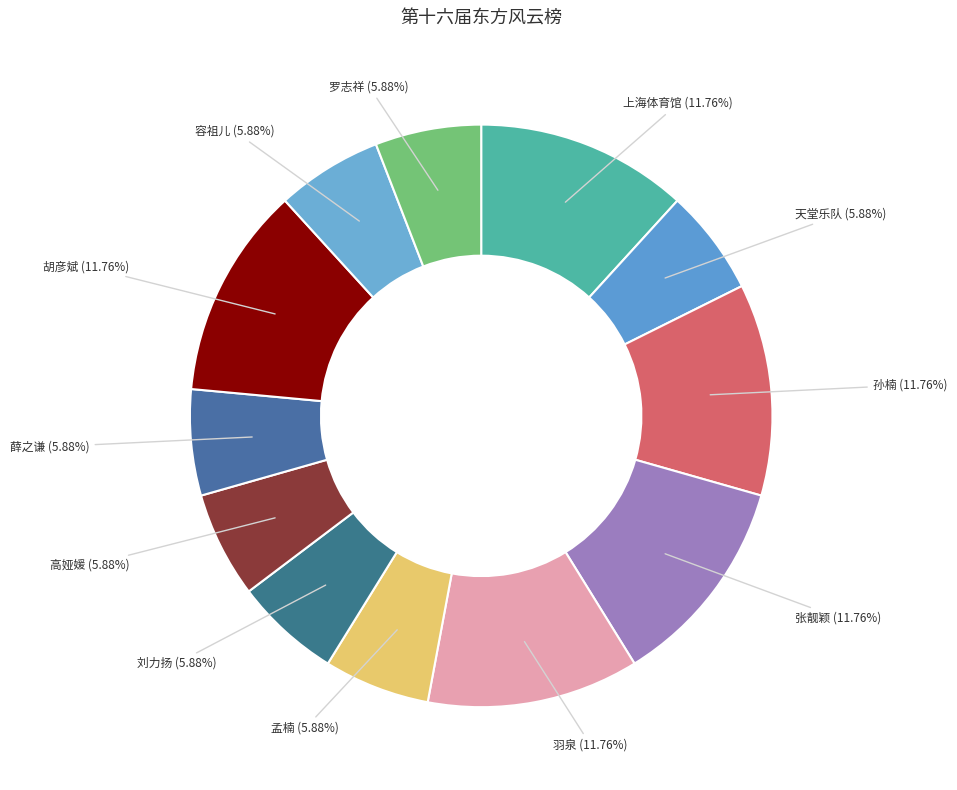

Is the sum of 胡彦斌 (11.76%) and 孙楠 (11.76%) greater than half?

No